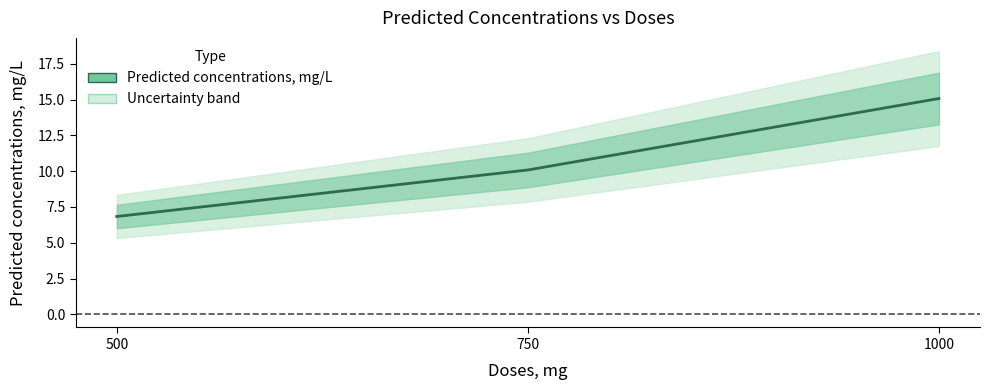

Reading left to right, extract all data points from this chart.

500=6.8	750=10.1	1000=15.1